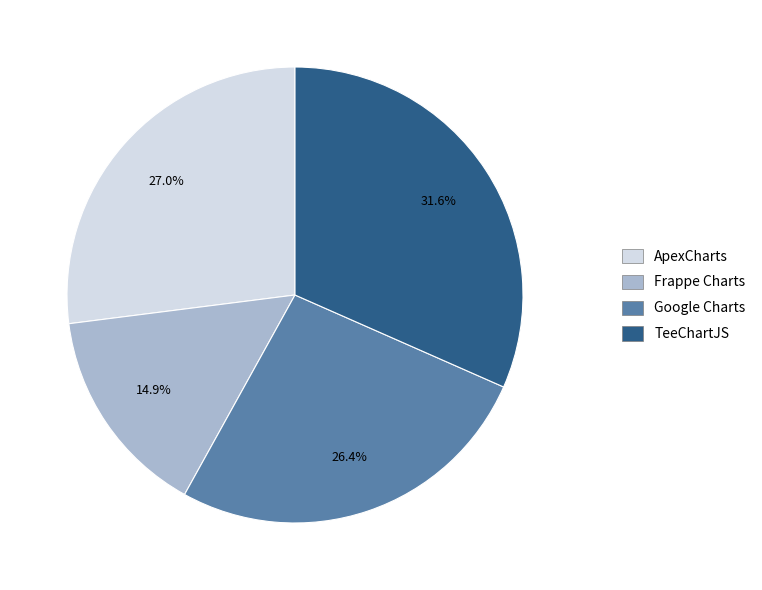

To the nearest percent, what percentage of the pie is TeeChartJS?

32%